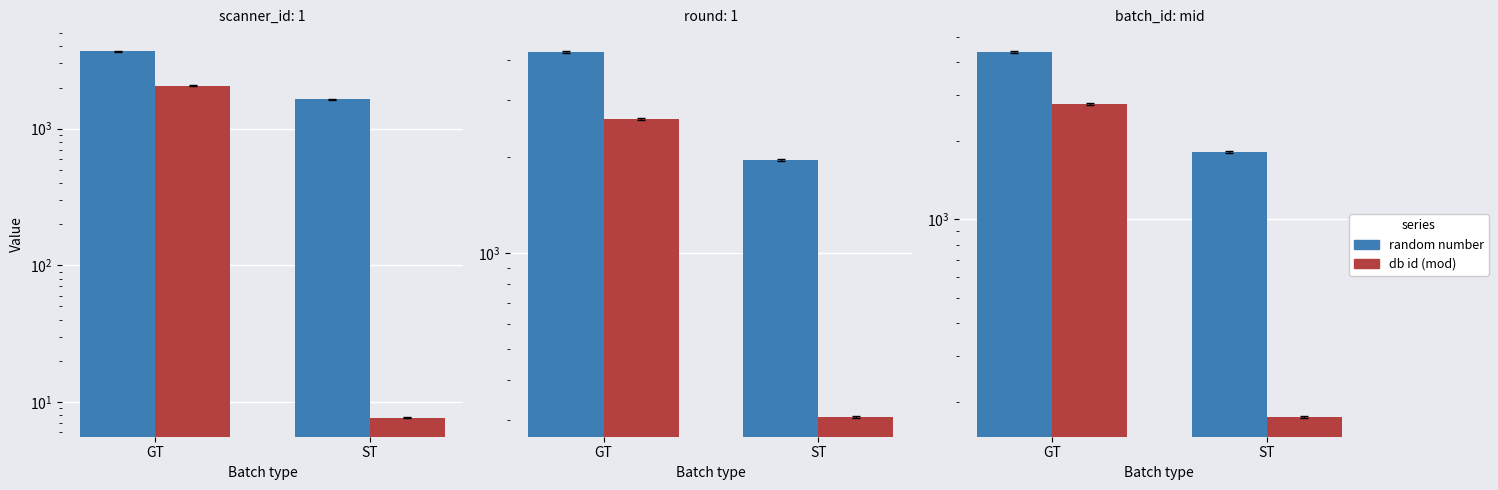

Which category has the highest value in the random number series?

GT